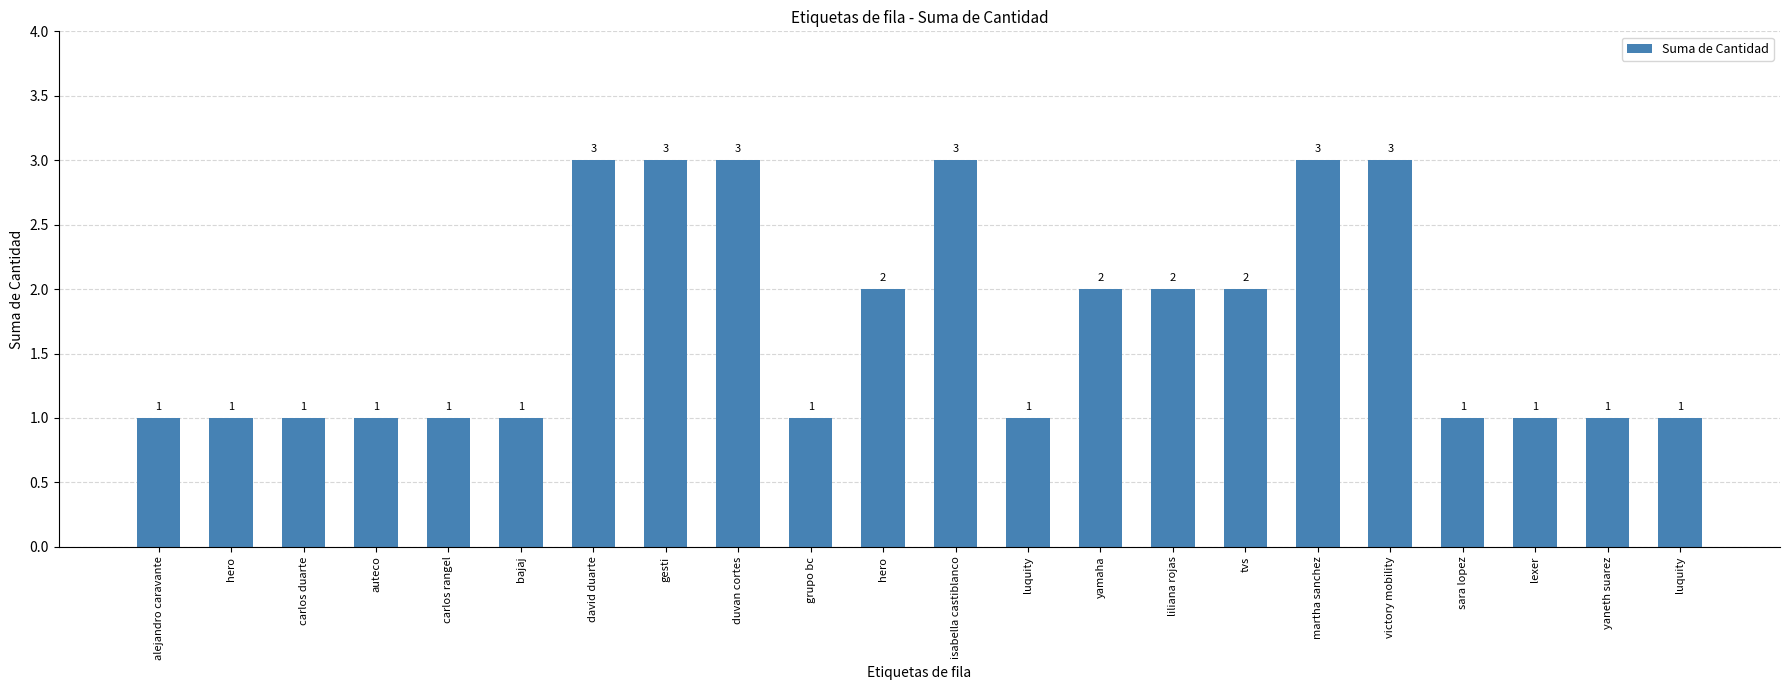

Does the chart contain any negative values?

No